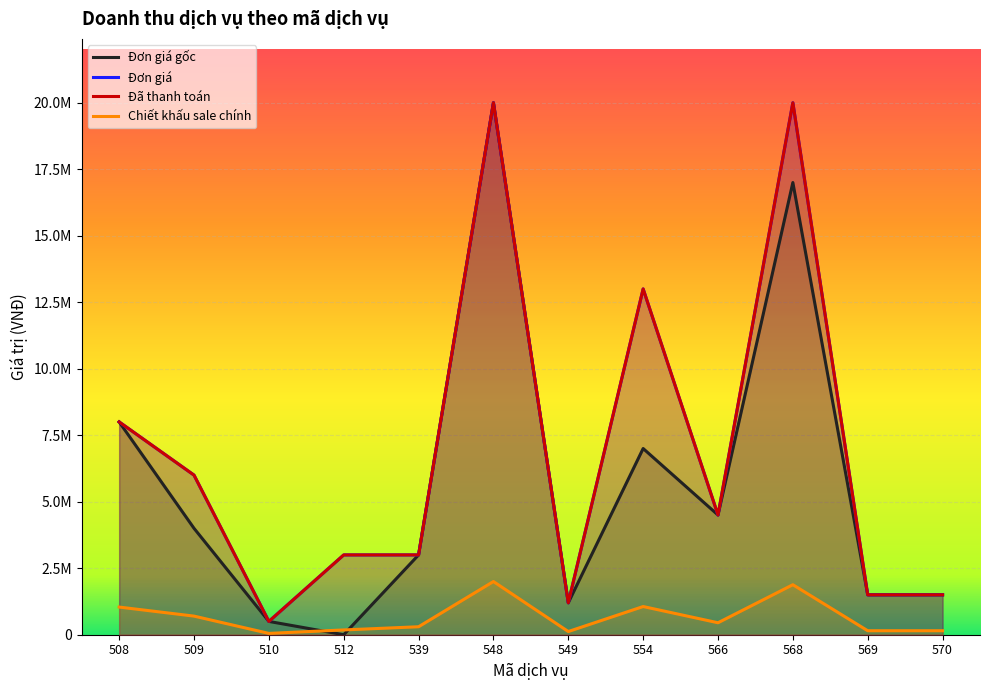

How many values in the Đơn giá series exceed 4500000?

5